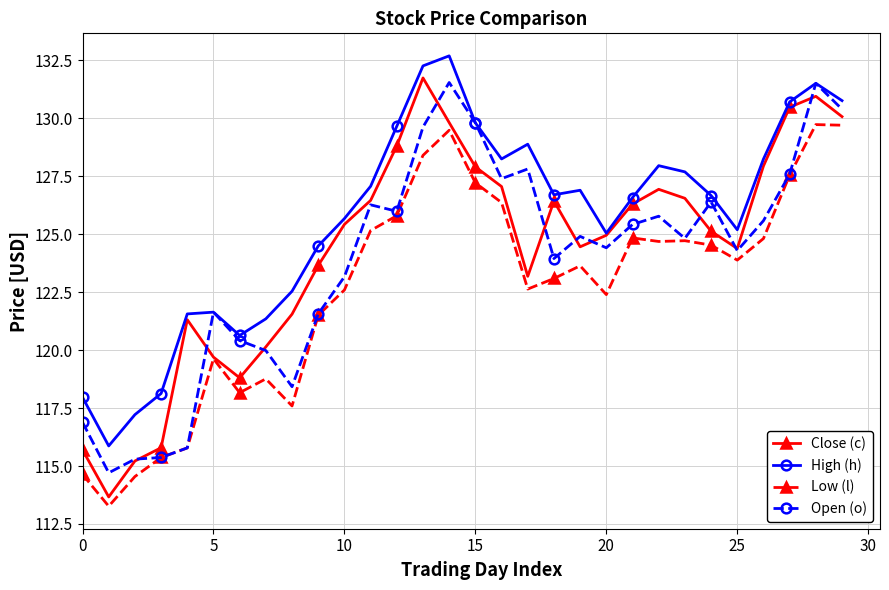

What is the value of the High (h) point at the 16th from the left?

129.8